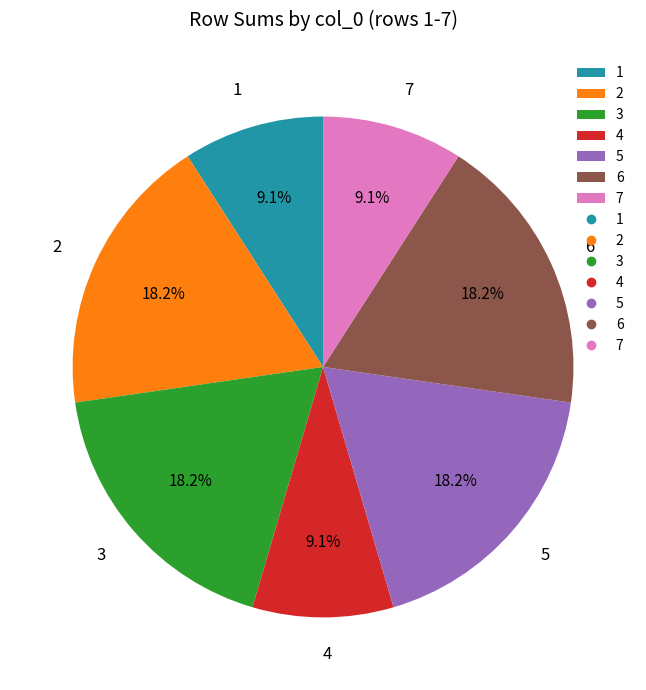

Approximately how many times larger is the value at 2 compared to 3?

1.0